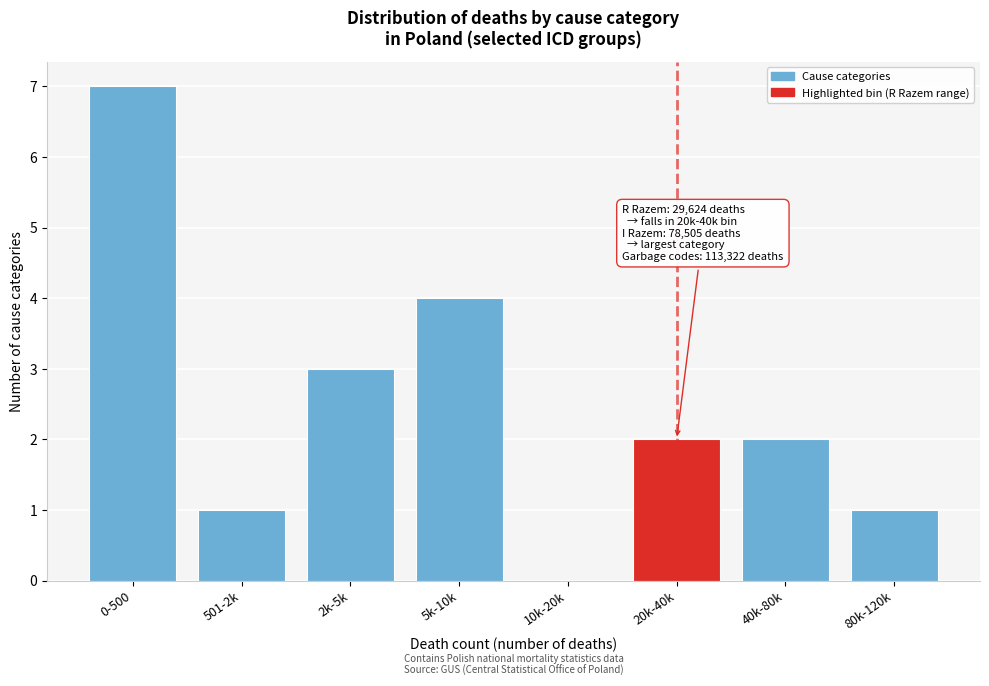

Reading left to right, extract all data points from this chart.

0-500=7	501-2k=1	2k-5k=3	5k-10k=4	10k-20k=0	20k-40k=2	40k-80k=2	80k-120k=1